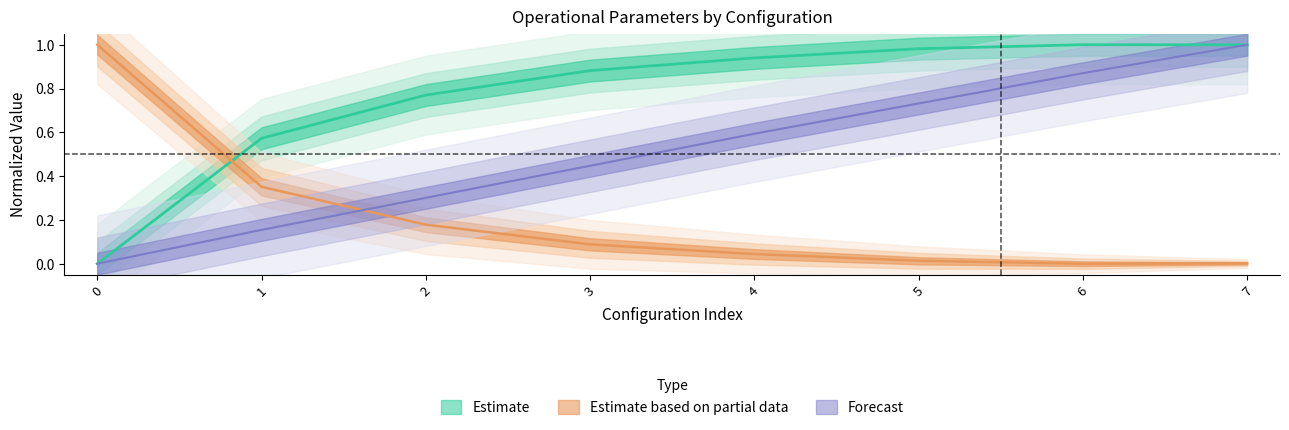

At which category does the chart reach its peak across all series?

6